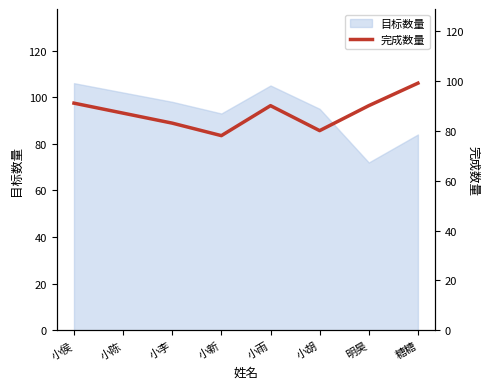

What is the highest value of the 目标数量 series?

106